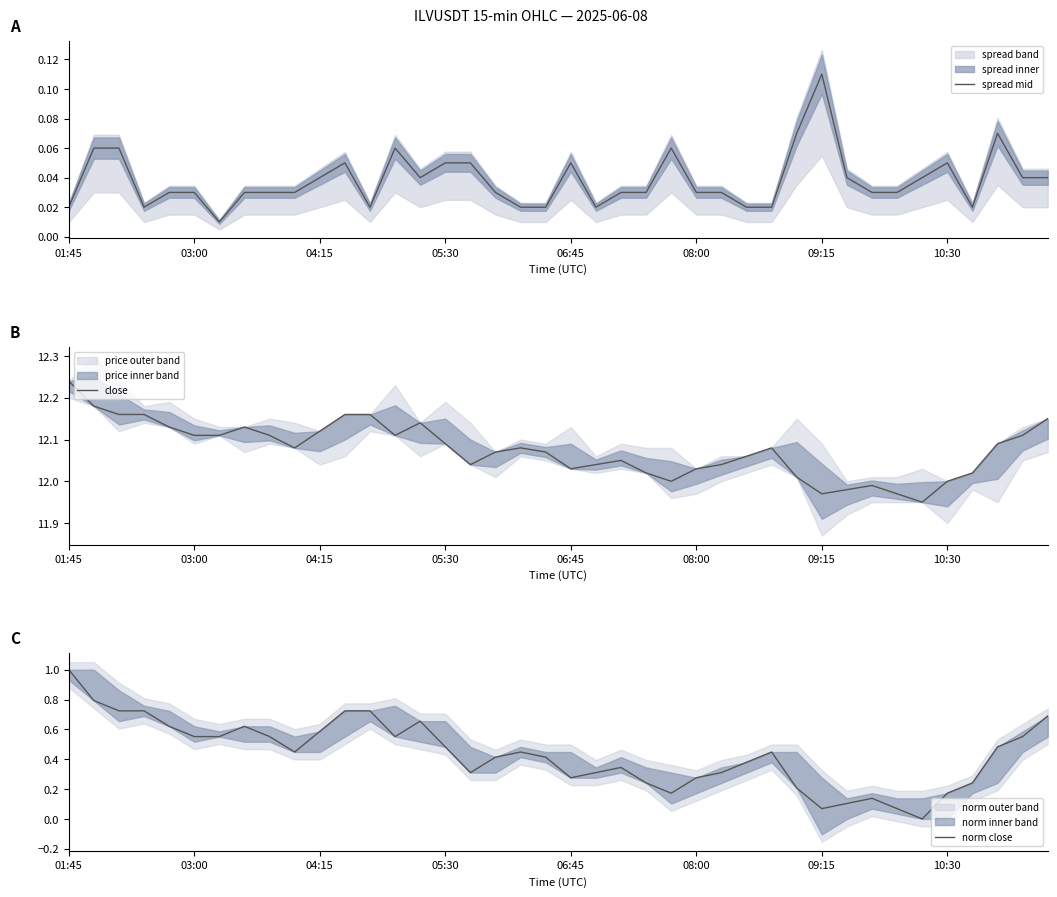

True or false: spread mid has a value of 0.0 at 27.

False